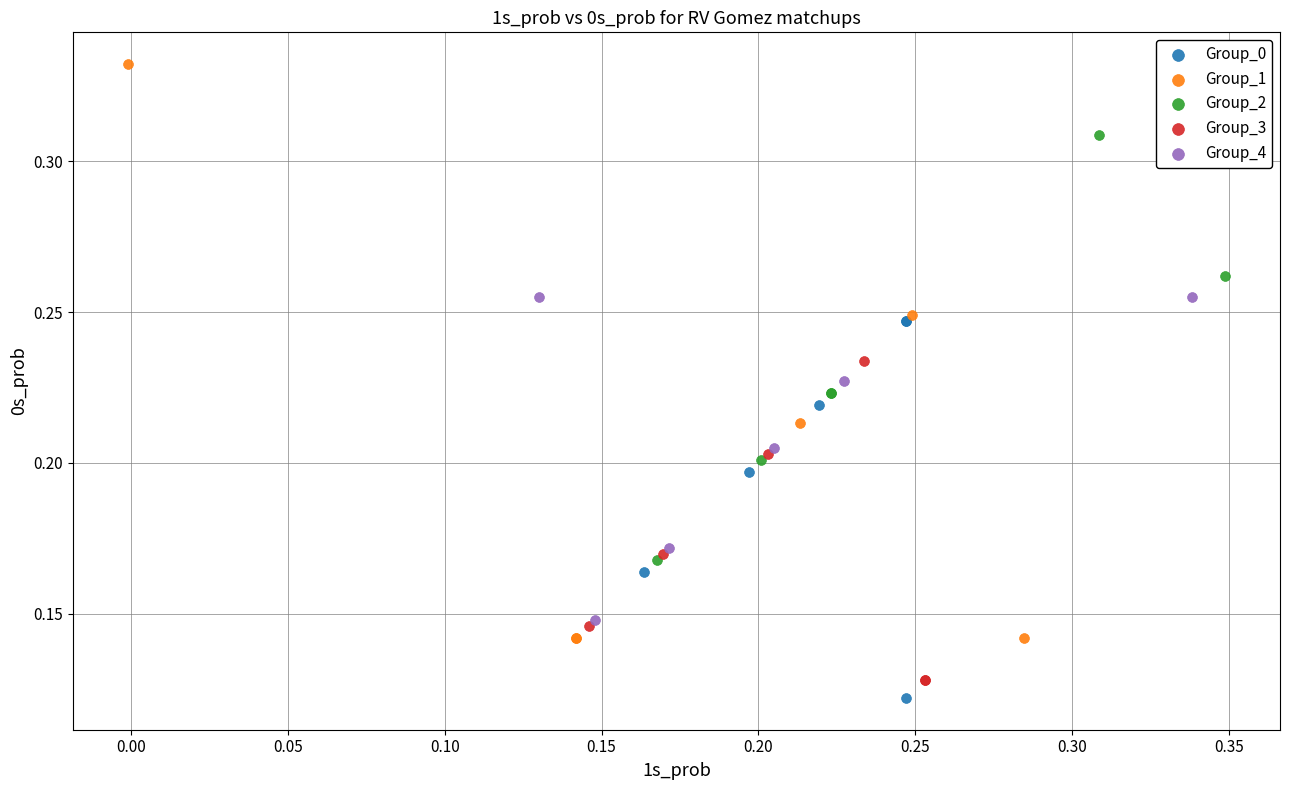

Which series contains the highest Y value?

Group_1